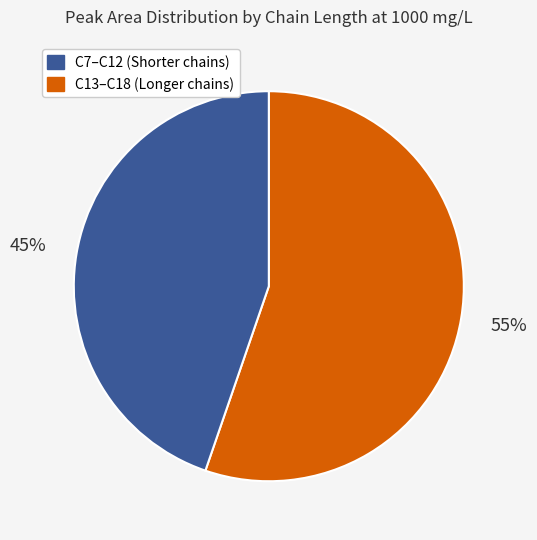

How many slices are in this pie chart?

2